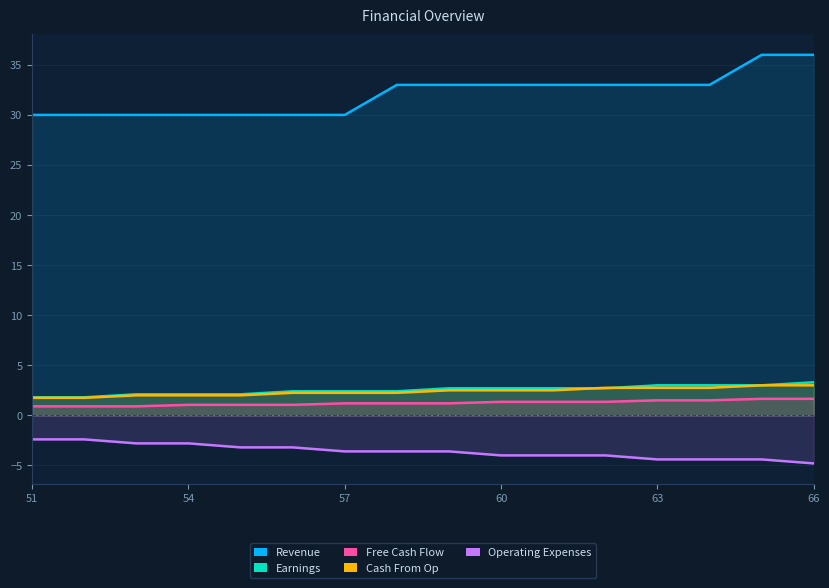

What is the highest value of the Cash From Op series?

3.0